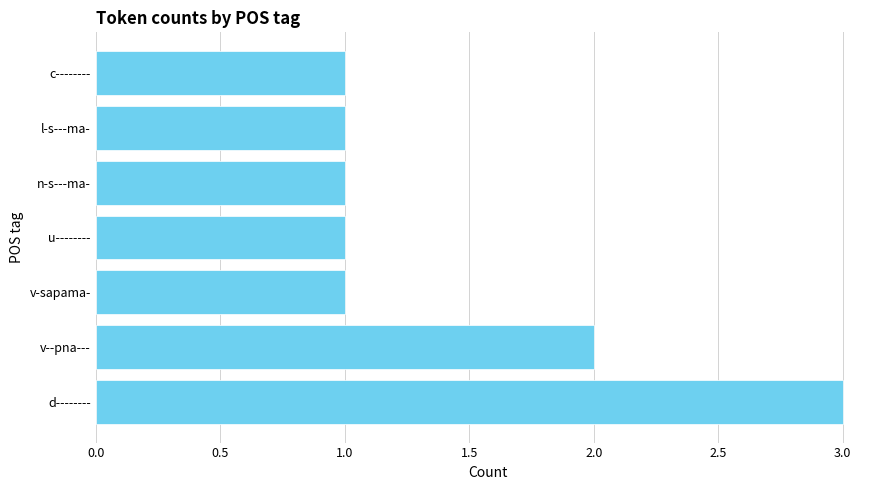

Reading top to bottom, extract all data points from this chart.

1	1	1	1	1	2	3